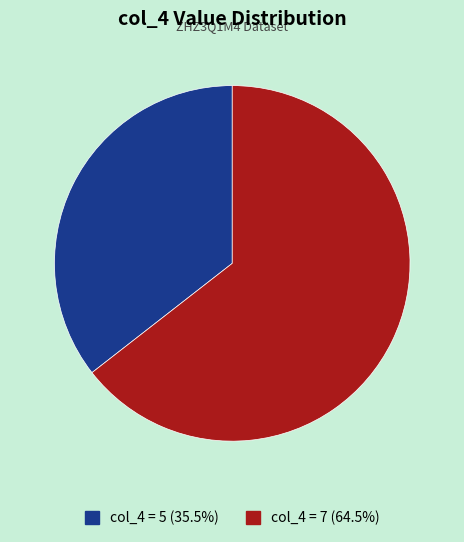

Is there any slice that represents more than half of the pie?

Yes